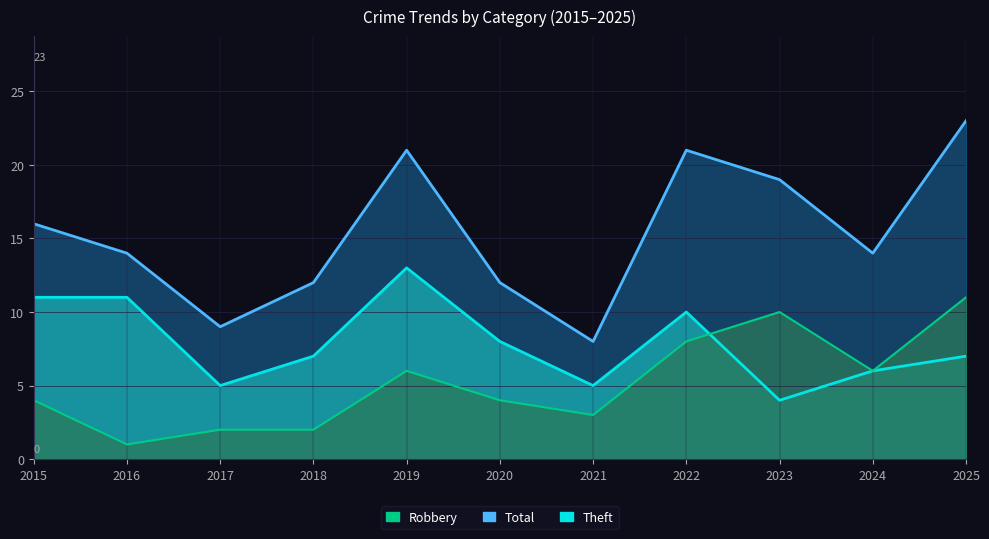

True or false: Theft and Robbery cross at least once.

True